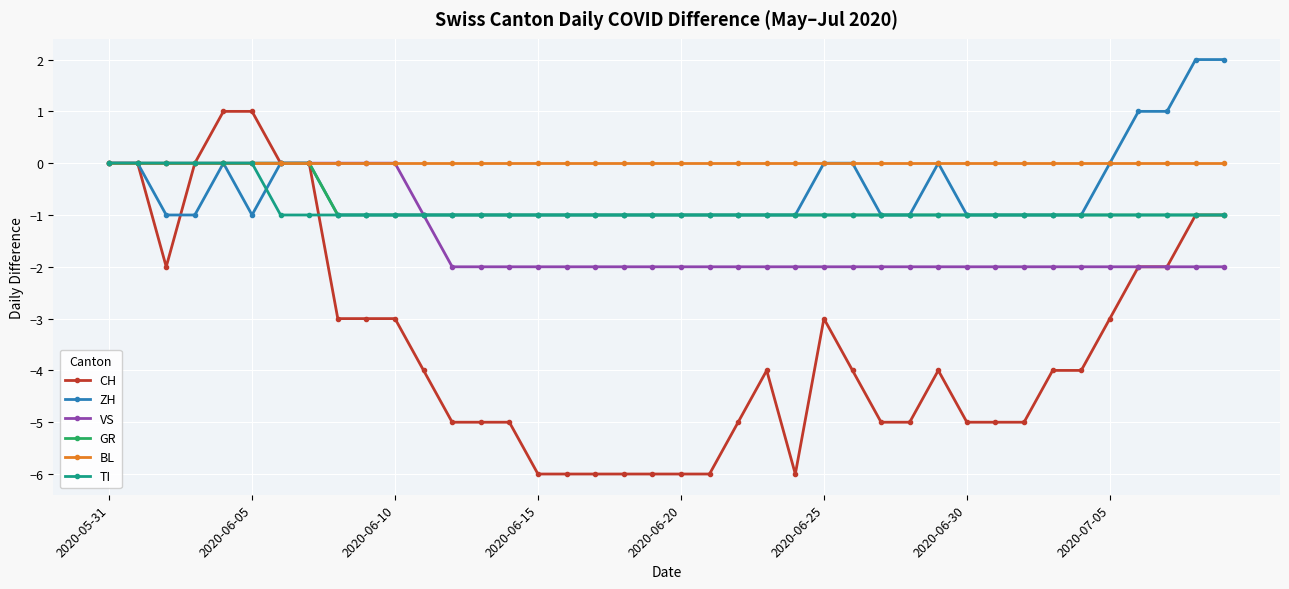

How many CH values are between -5 and -2?

23